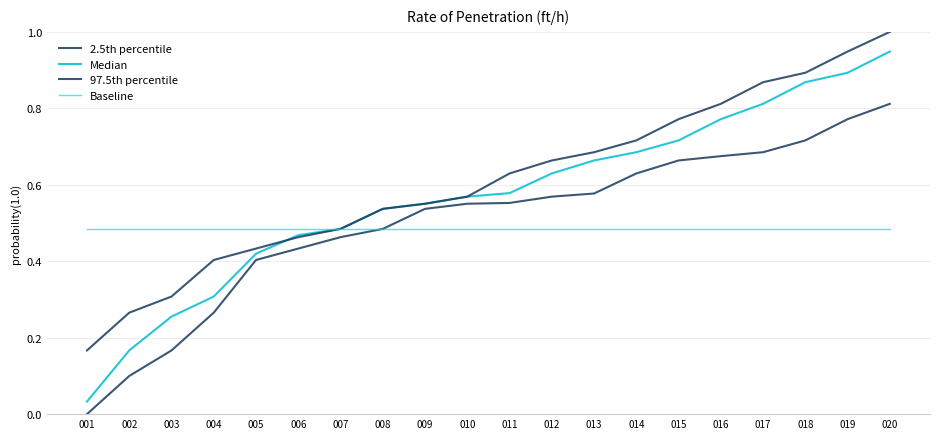

Does the chart have visible grid lines?

Yes